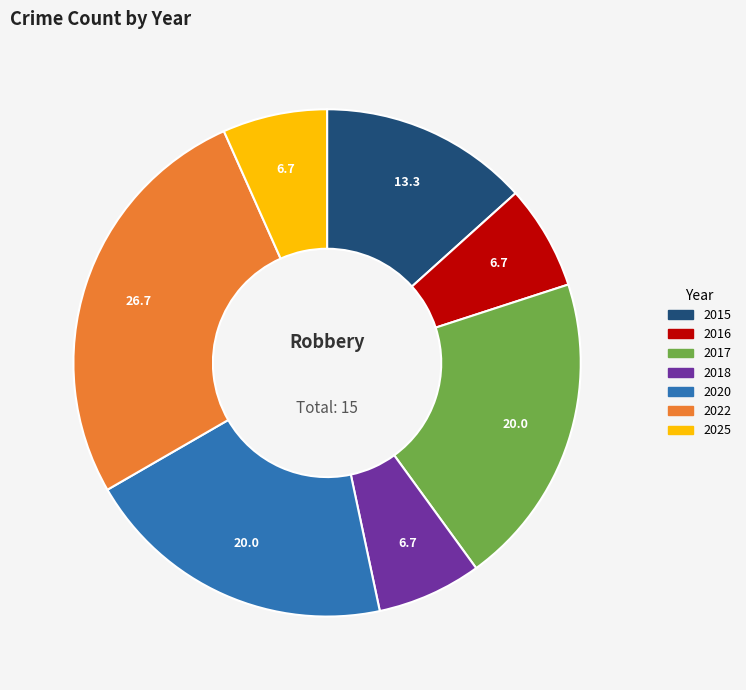

Which has a higher value, 2017 or 2018?

2017